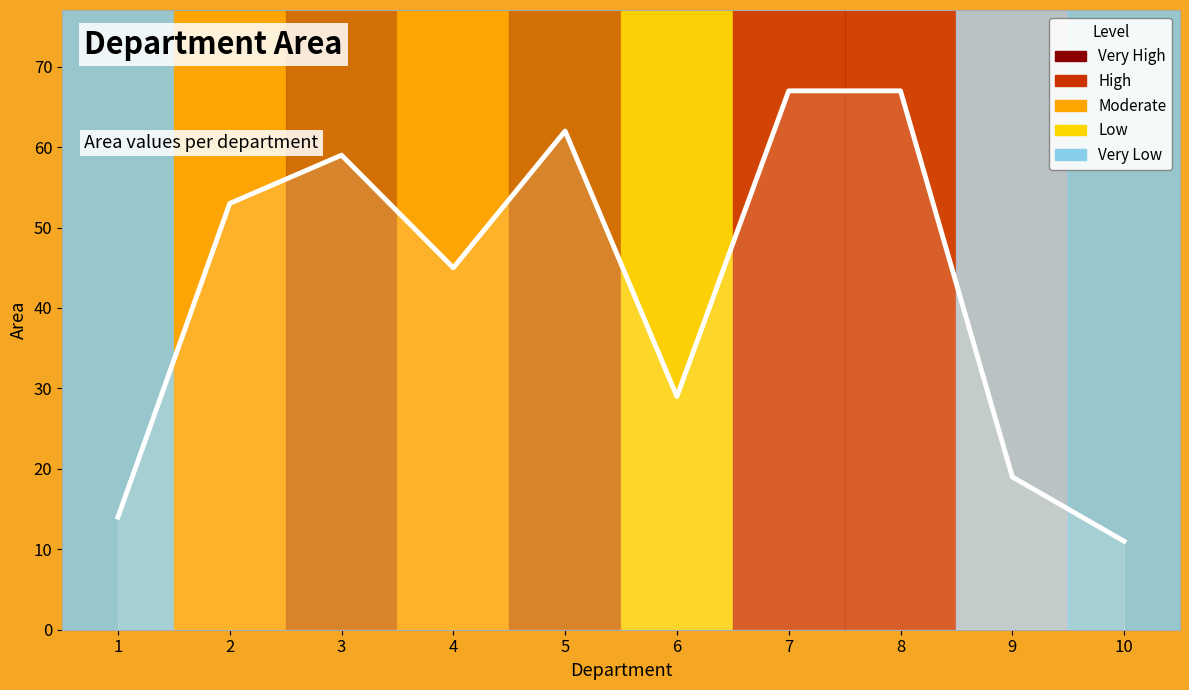

Between 4 and 9, which is larger?

4